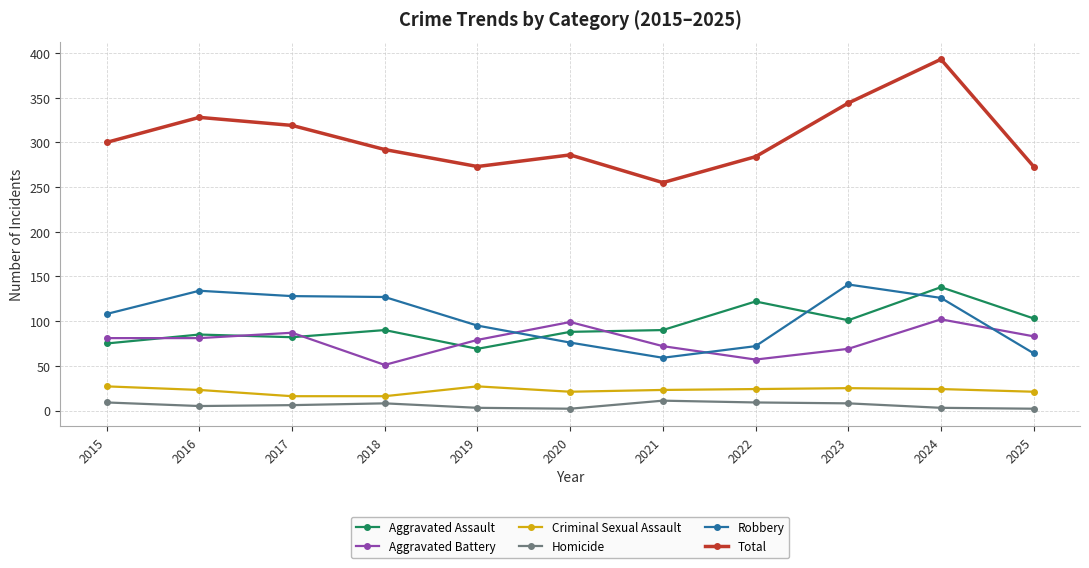

Which series has the widest spread of values?

Total